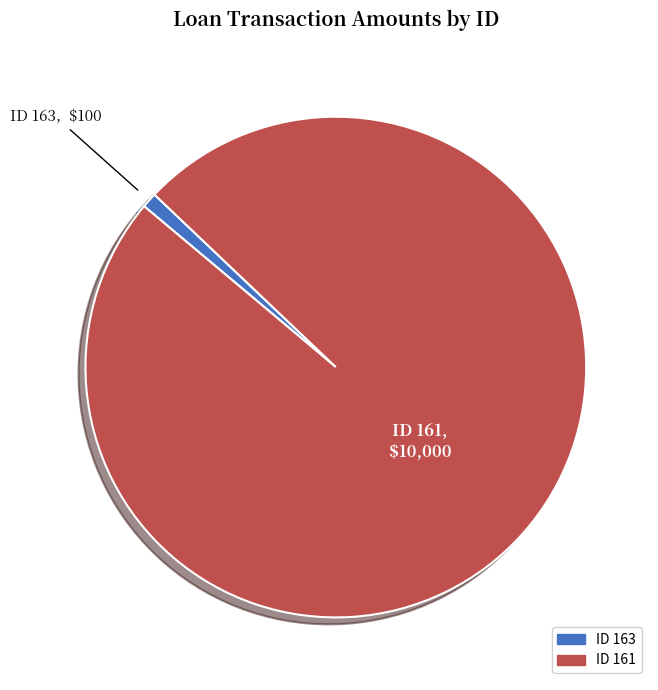

Between ID 163 and ID 161, which is larger?

ID 161